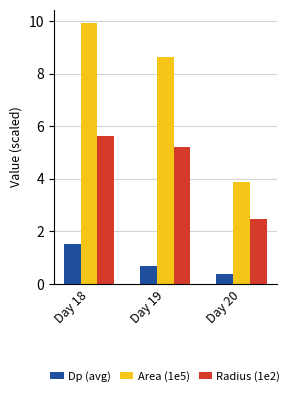

How many data points in Radius (1e2) are above 5?

2